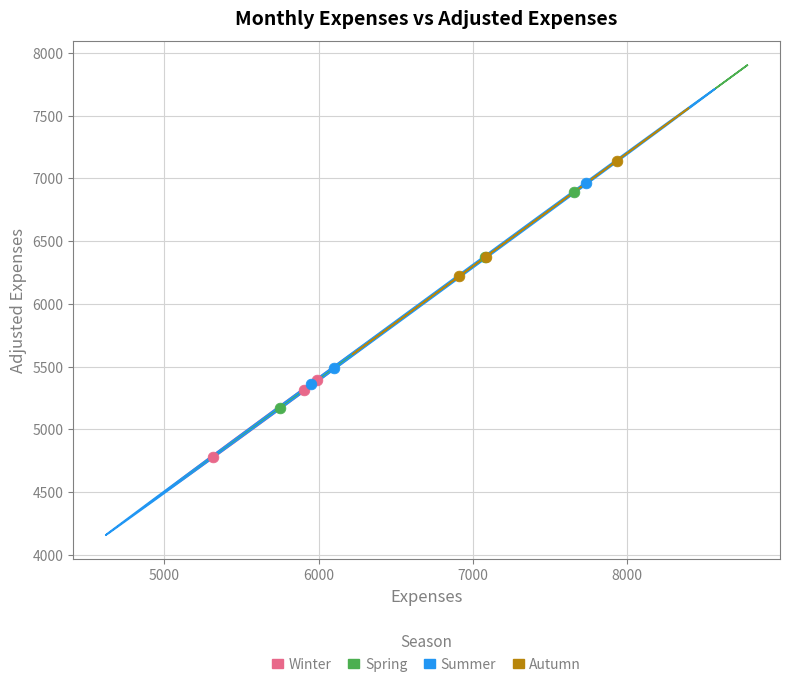

Which series reaches the maximum Y coordinate?

Autumn